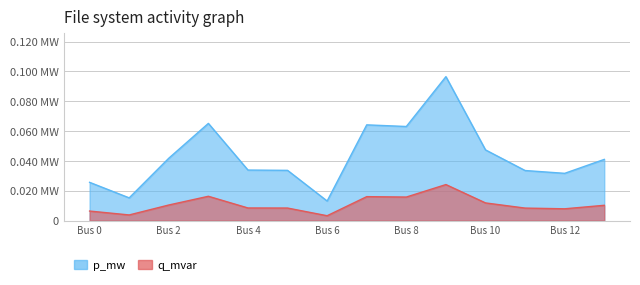

True or false: q_mvar and p_mw intersect in this chart.

False